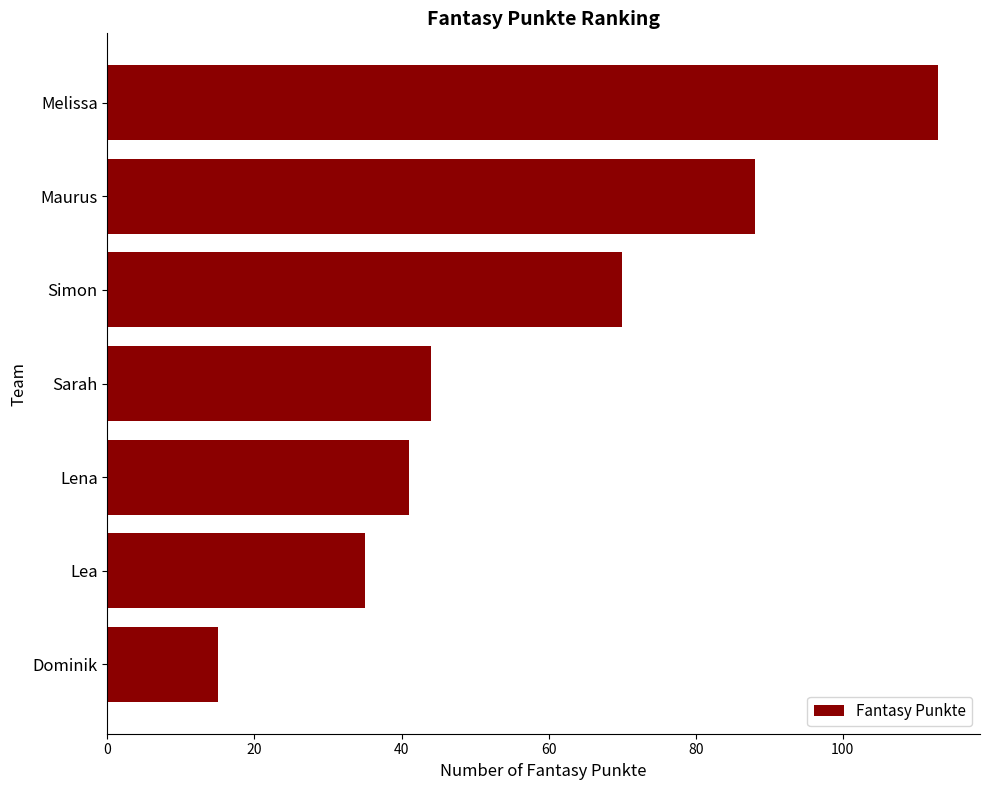

List the labels in order of value, smallest first.

Dominik, Lea, Lena, Sarah, Simon, Maurus, Melissa